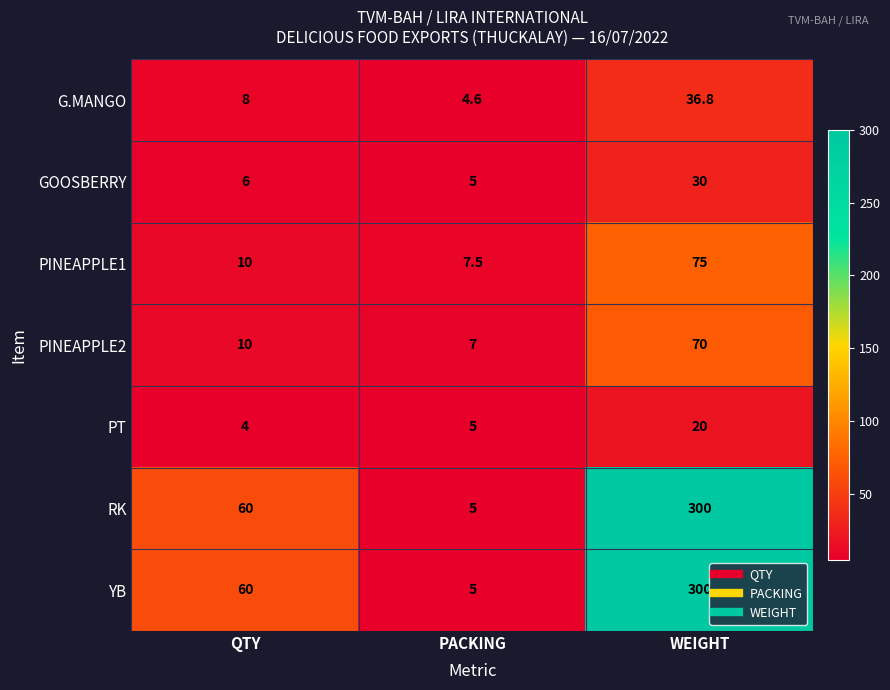

Which label corresponds to the smallest value in the chart?

QTY